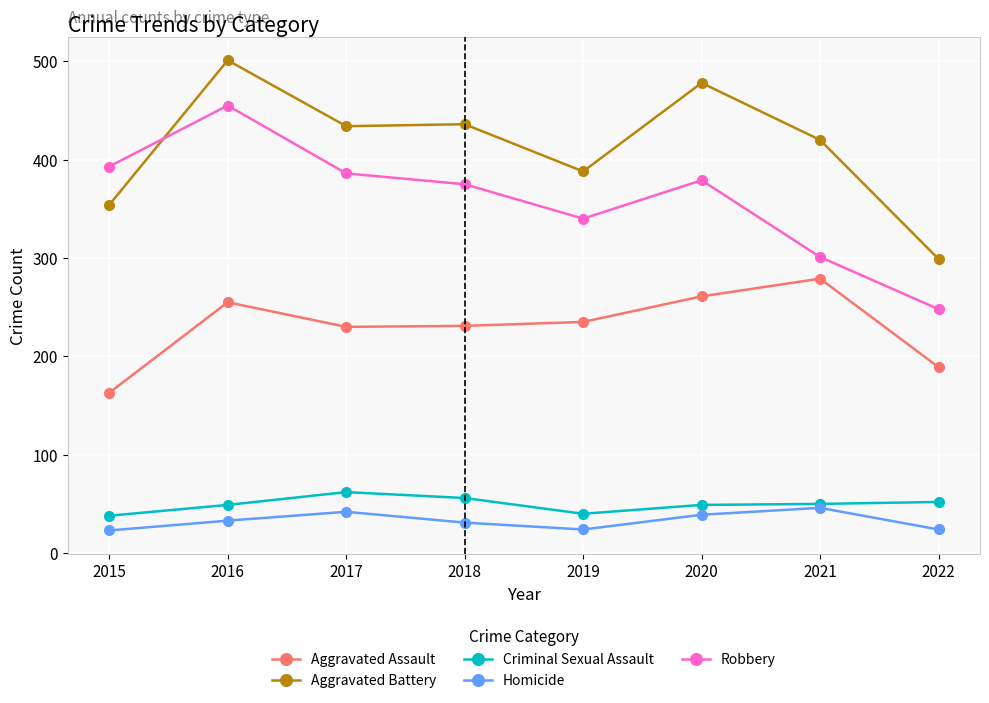

In Robbery, how many points are higher than both neighbors (excluding endpoints)?

2